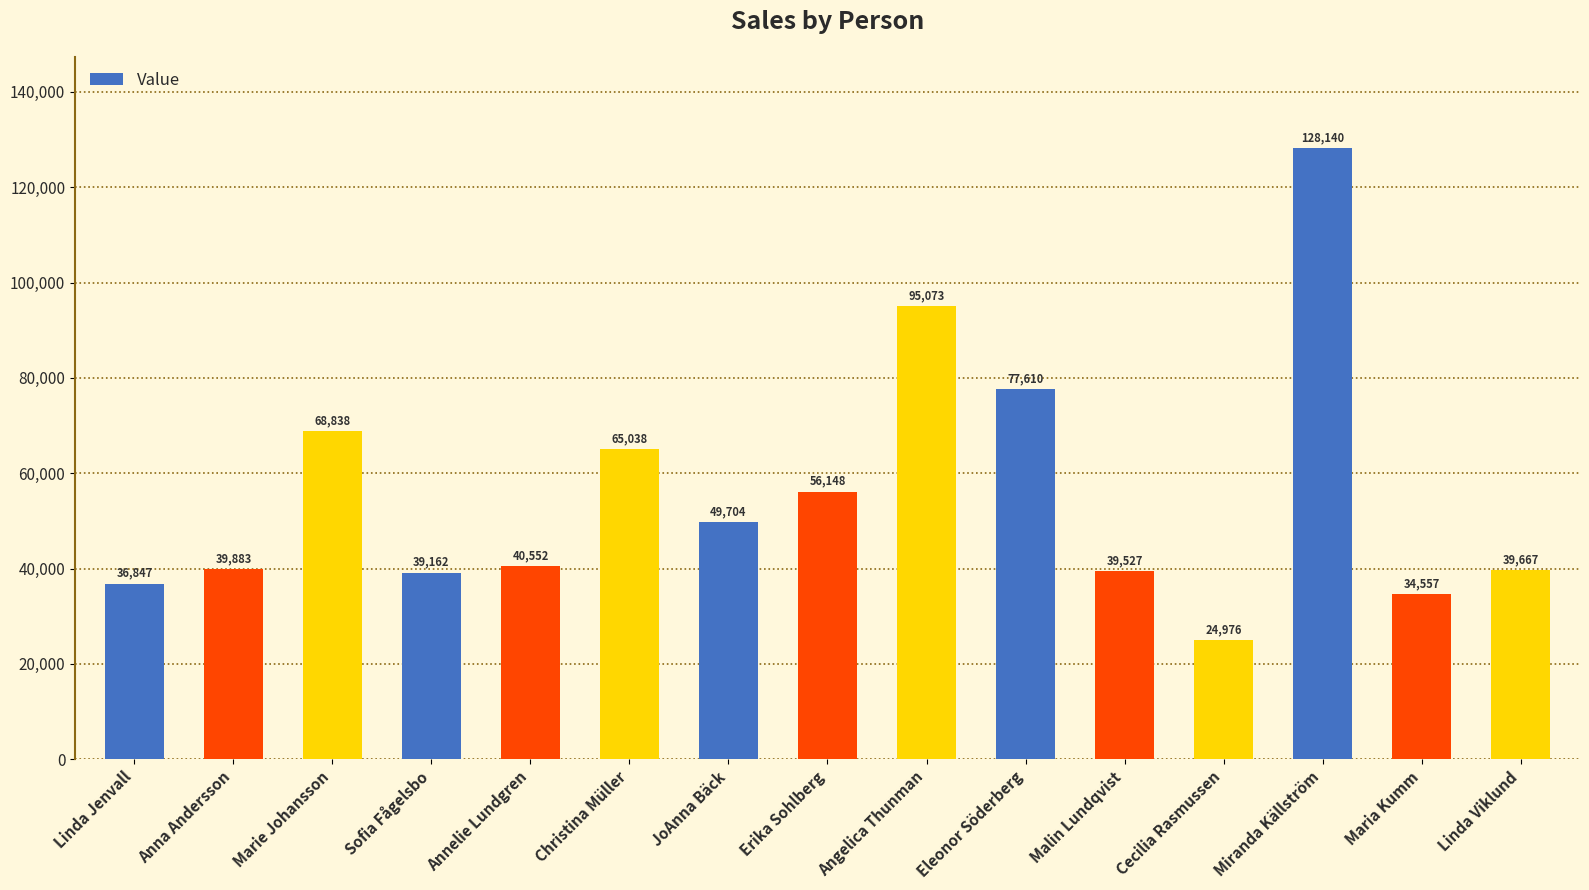

What is the change in value from Miranda Källström to Maria Kumm?

-93583